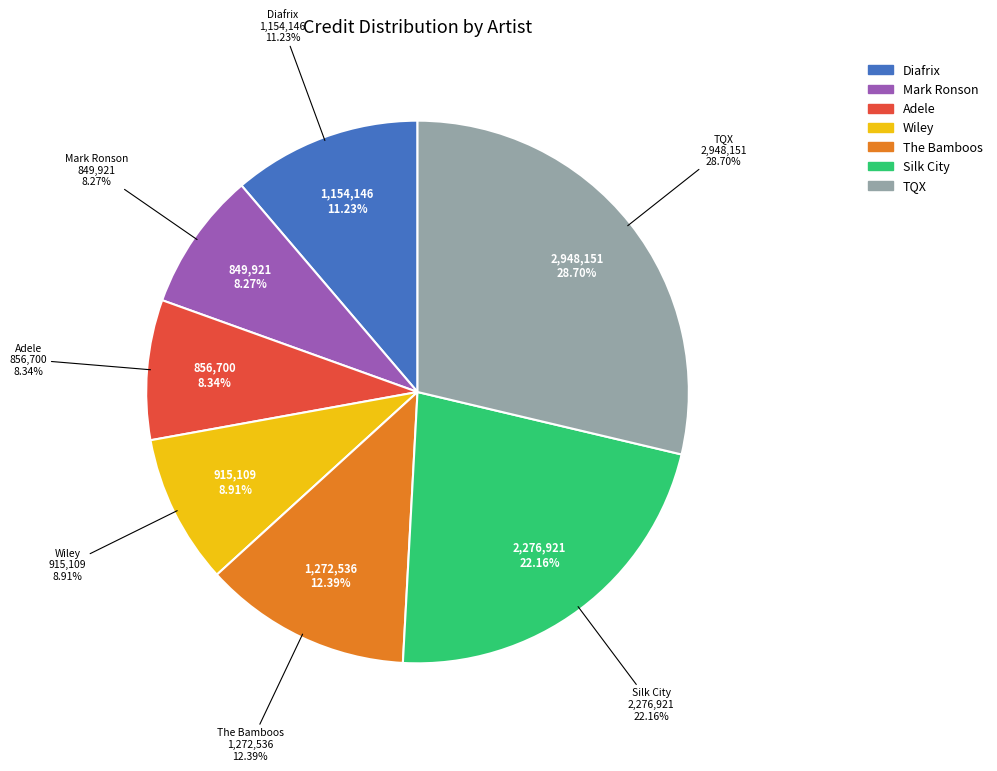

How many slices are in this pie chart?

7